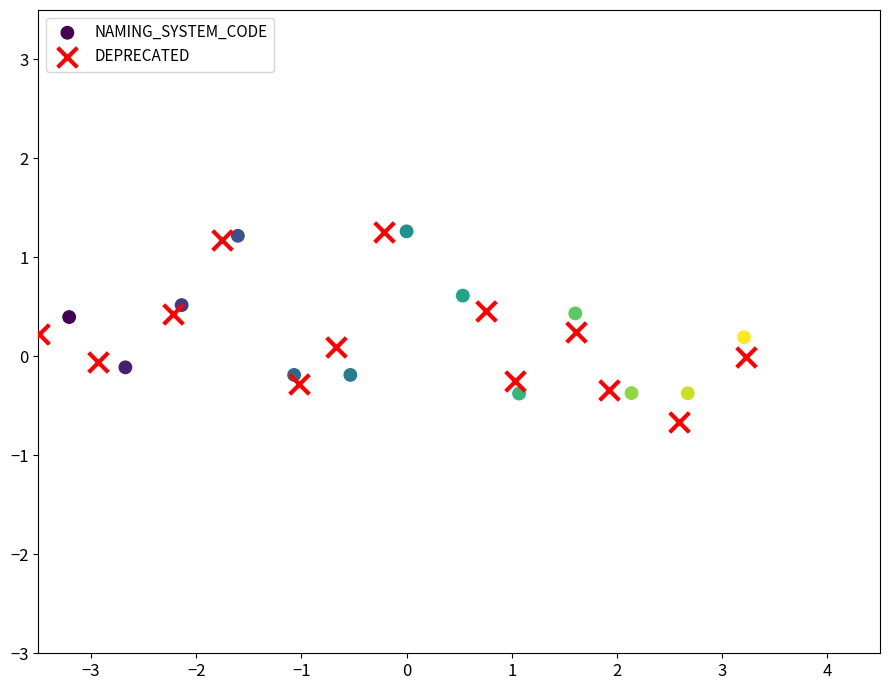

What are all the series names shown in the legend?

NAMING_SYSTEM_CODE, DEPRECATED